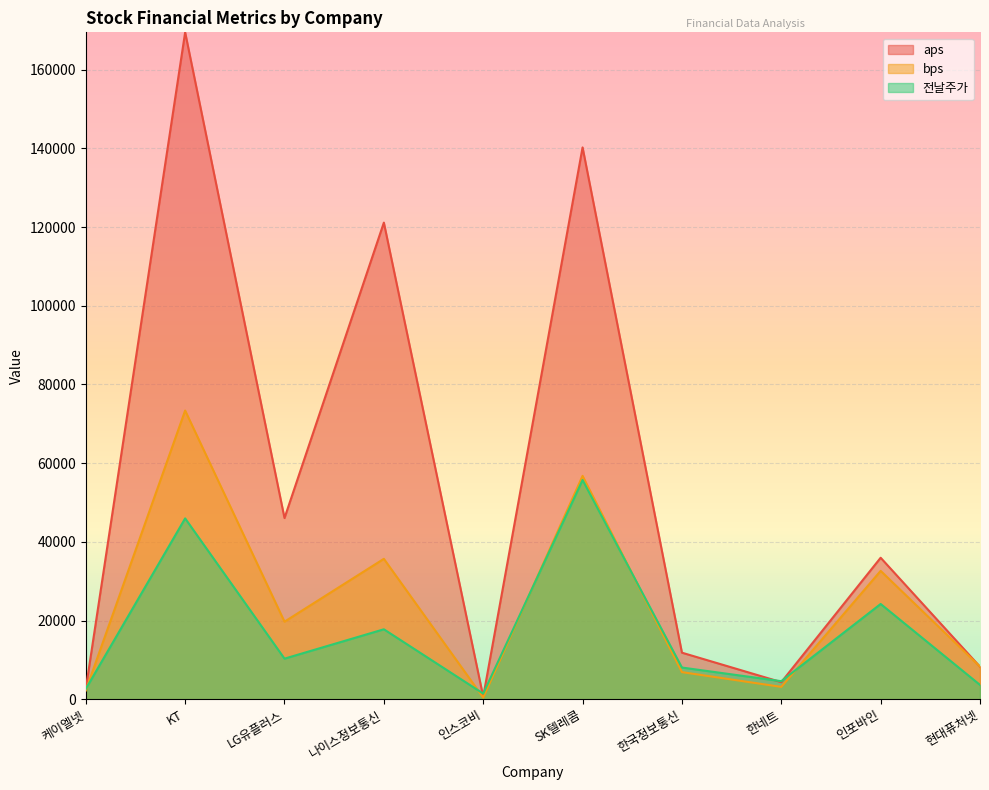

At which category does the chart reach its peak across all series?

KT